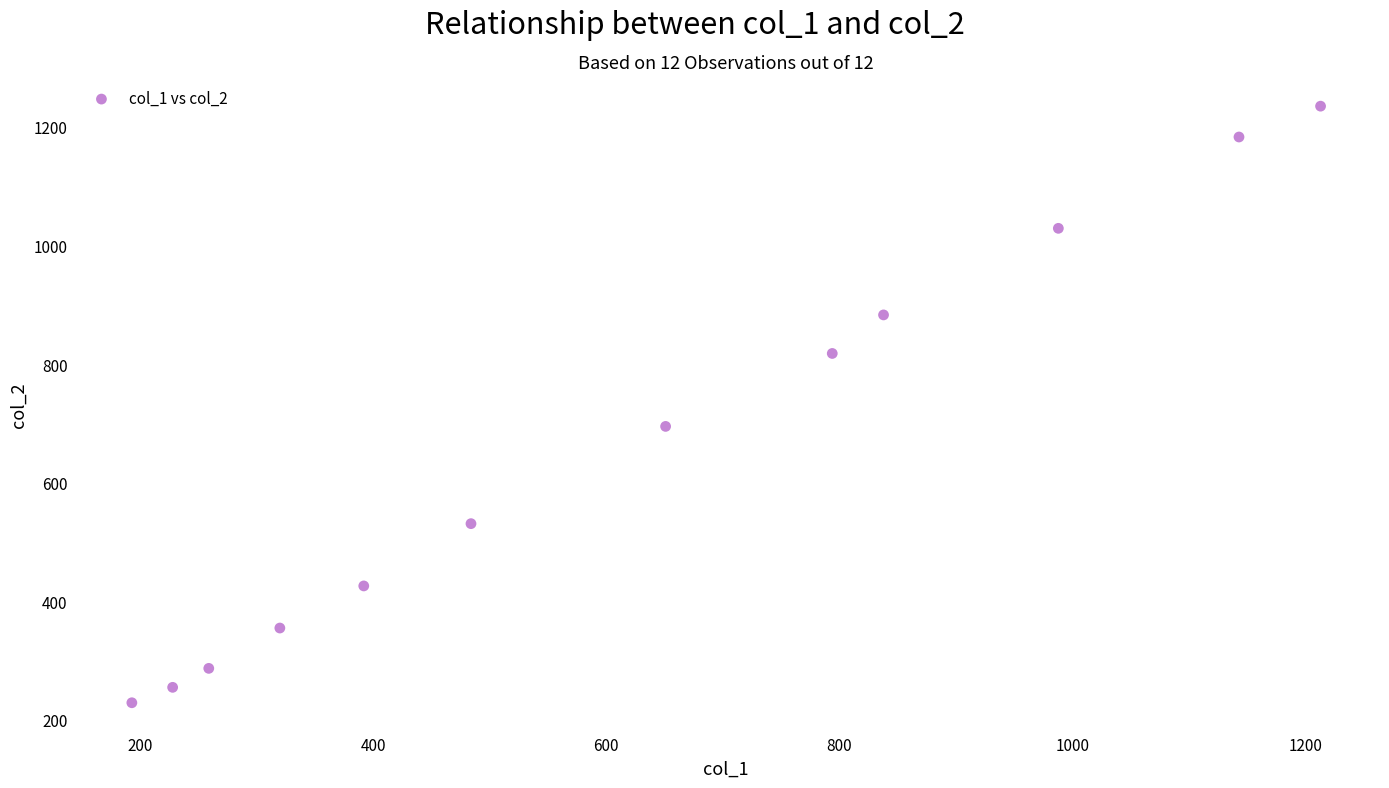

What Y value in the scatter plot is closest to 732?

695